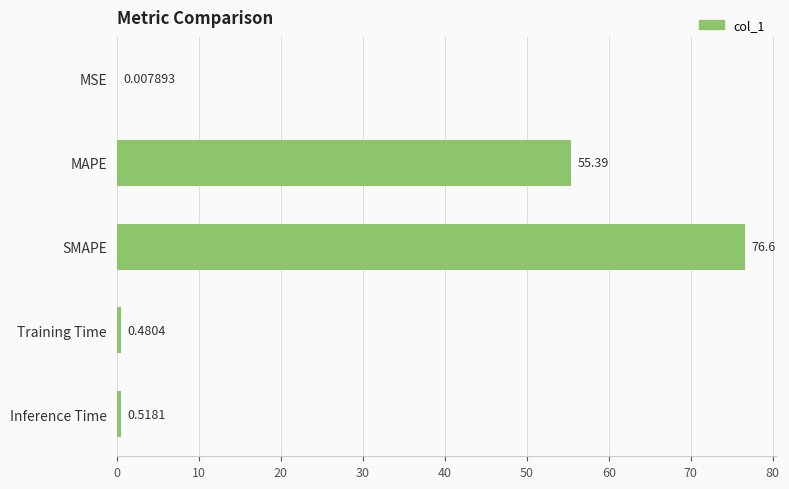

What is the greatest value displayed?

76.6